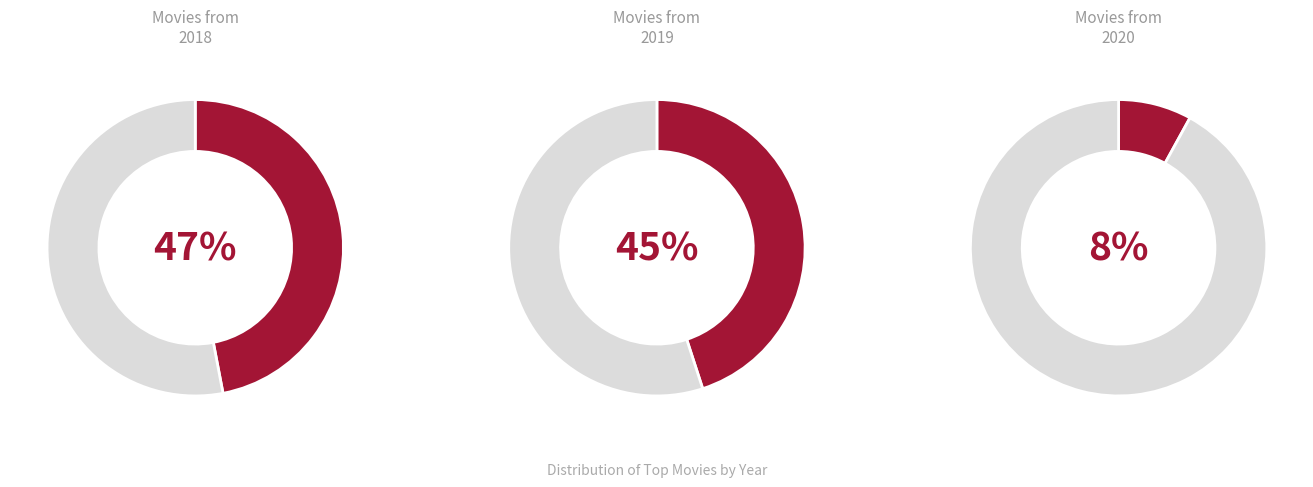

Is there a majority slice in this chart?

No